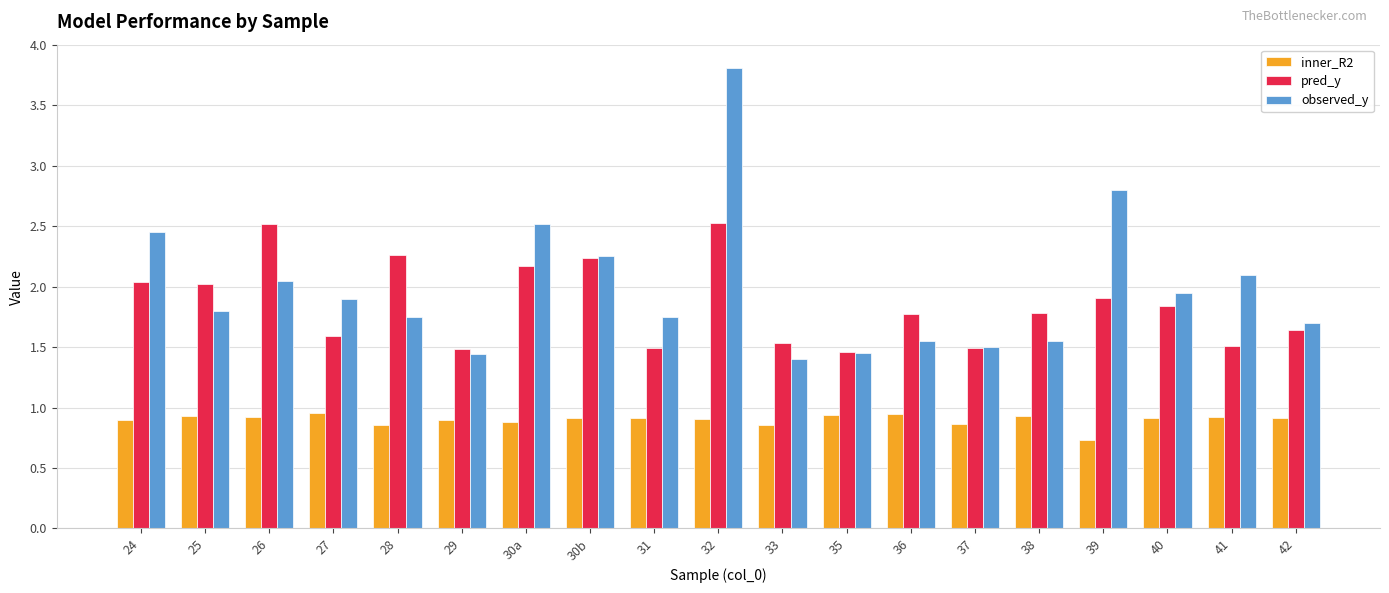

What is the minimum value shown in the chart?

0.7